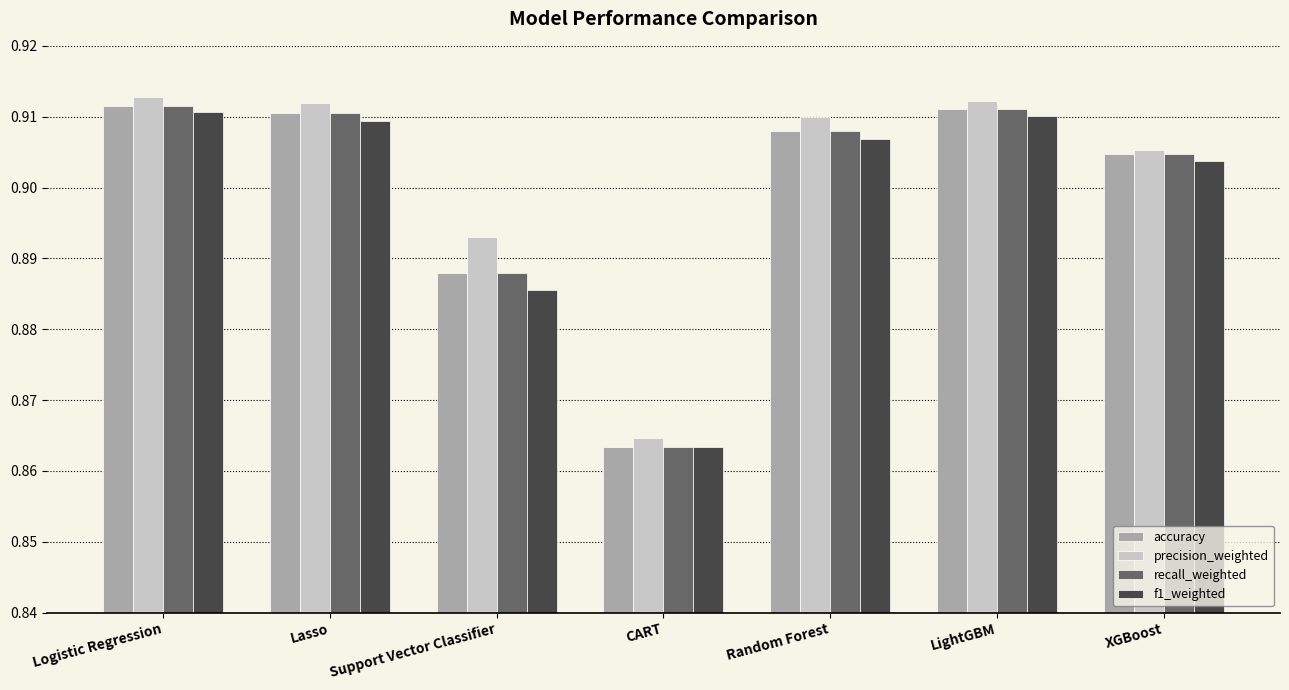

What is the sum of the recall_weighted values at Logistic Regression and Support Vector Classifier?

1.8